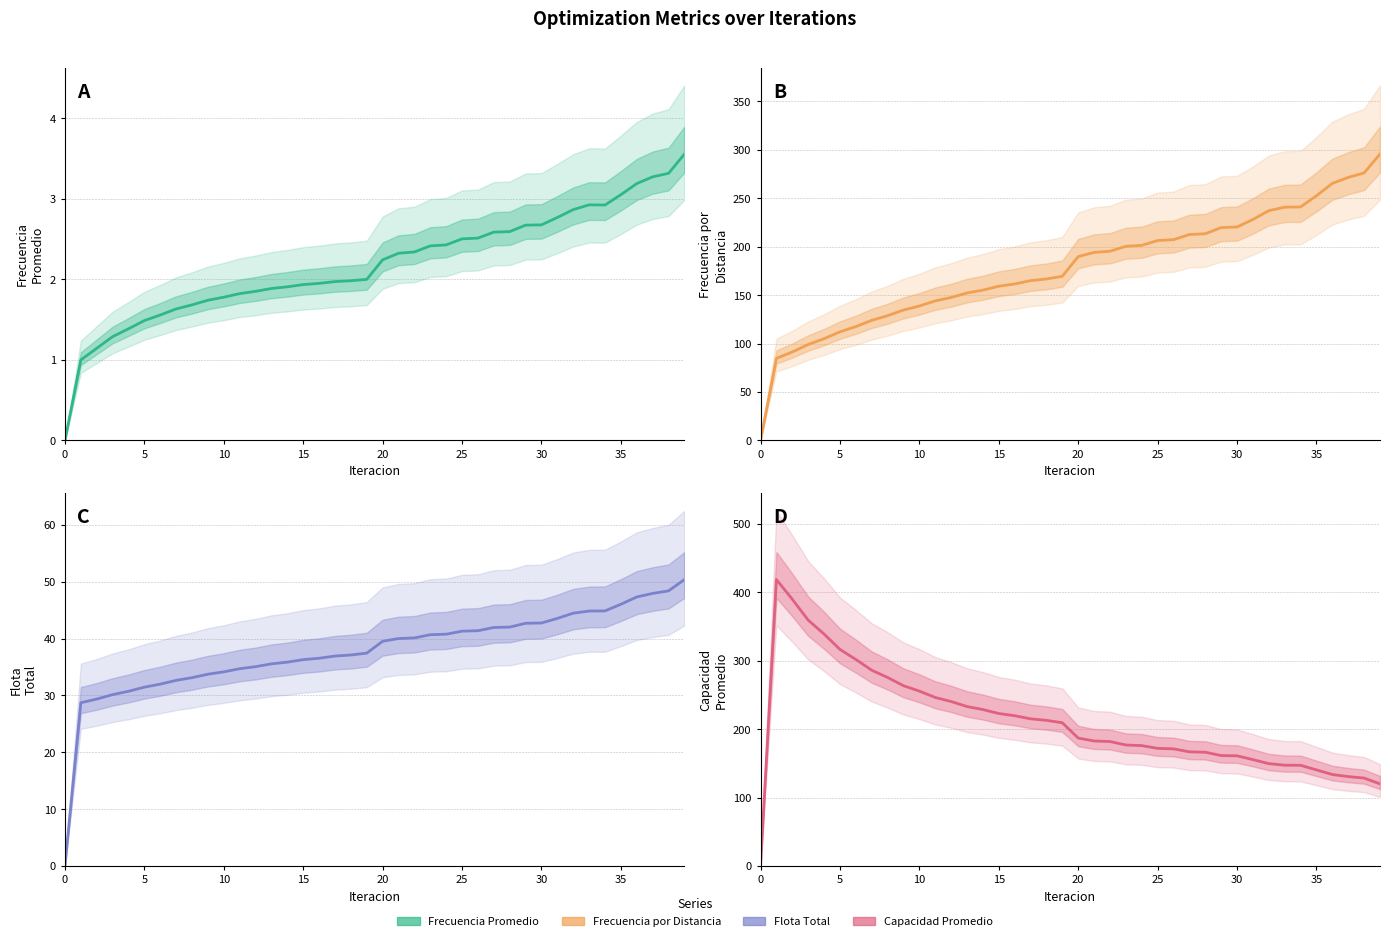

Which series has the widest spread of values?

Capacidad Promedio